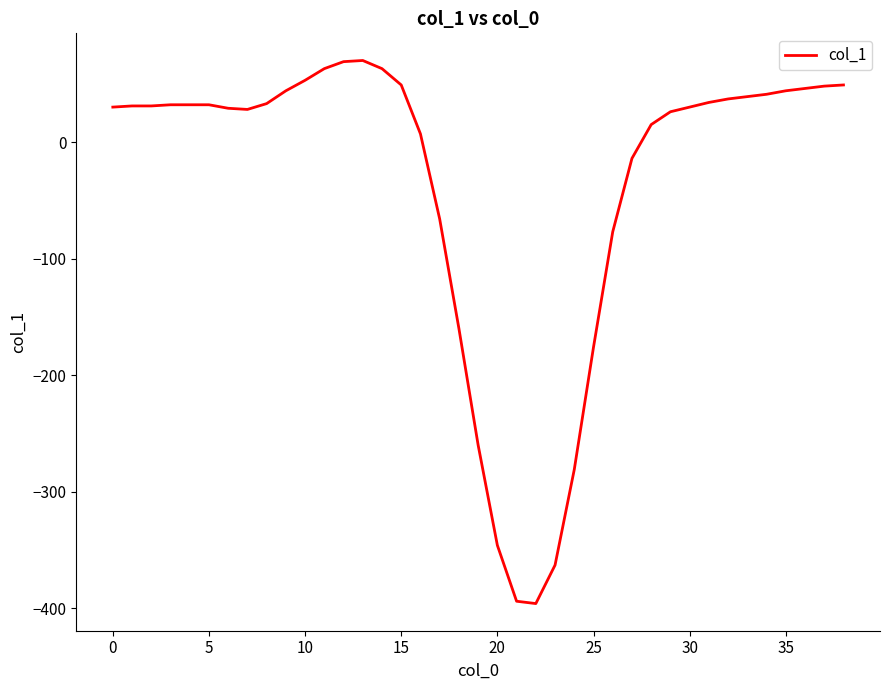

What is the sum of all values?

-1428